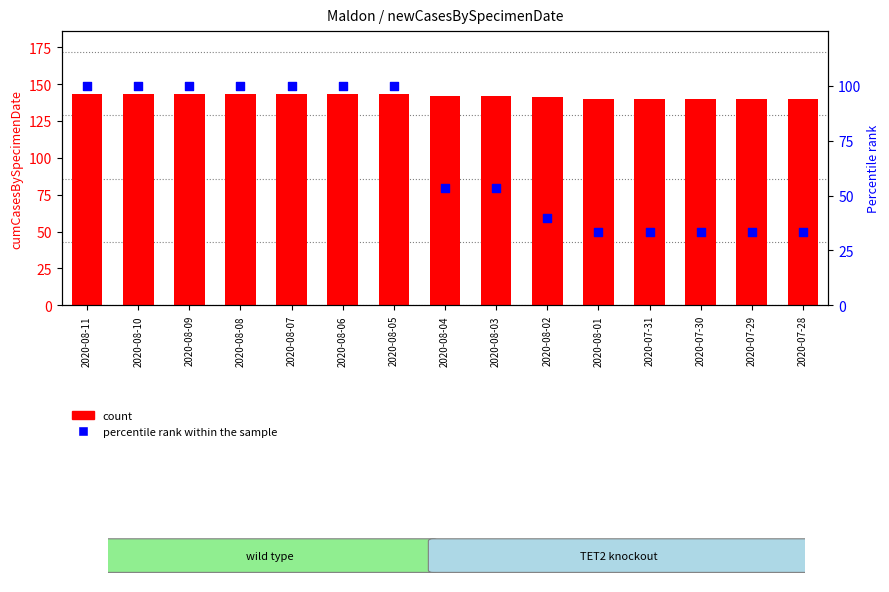

What are all the series names shown in the legend?

count, percentile rank within the sample